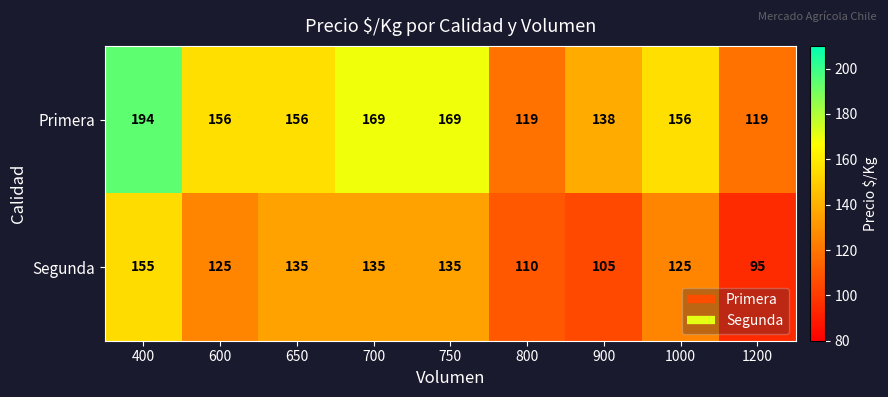

Reading left to right, extract all data points from this chart.

Primera: 194	156	156	169	169	119	138	156	119
Segunda: 155	125	135	135	135	110	105	125	95